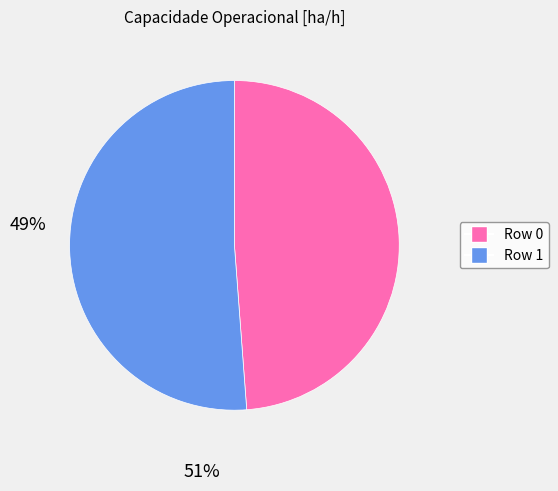

Does Row 0 account for over 50% of the chart?

No